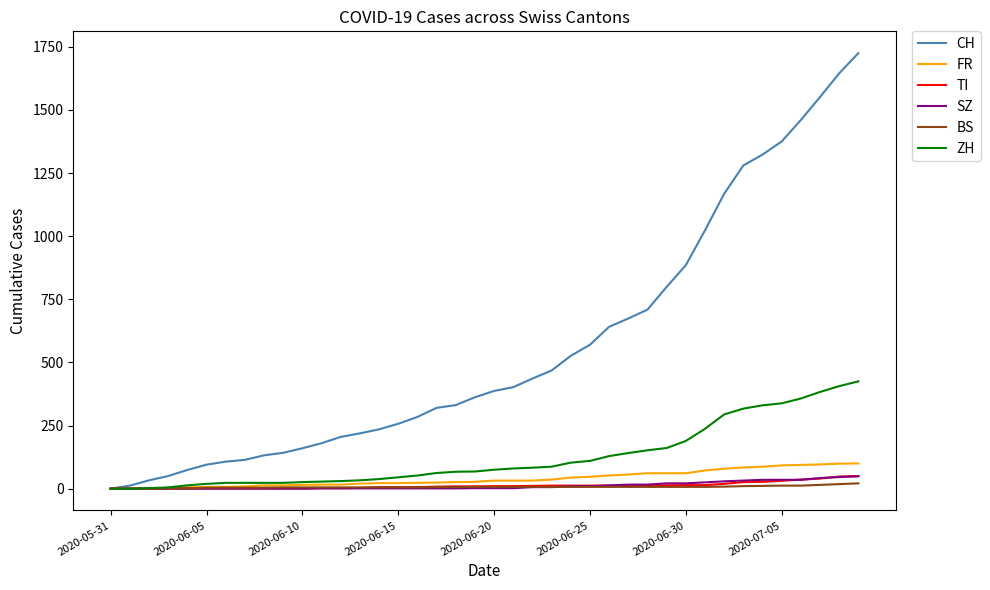

Which series has the widest spread of values?

CH